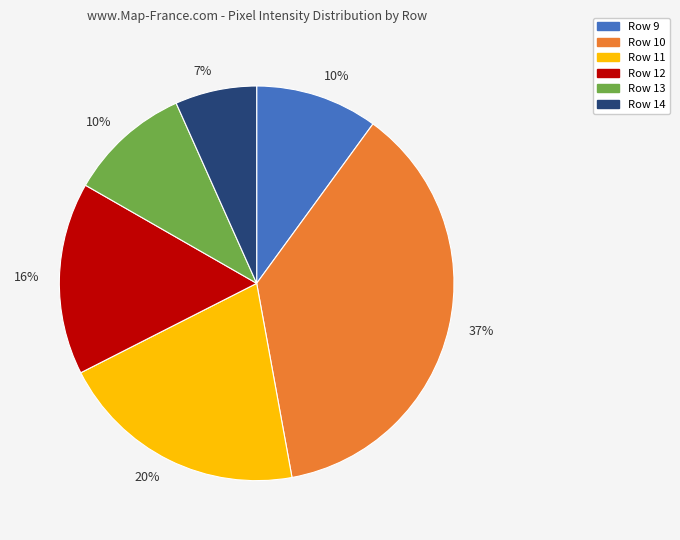

What is the ratio of the value at Row 13 to the value at Row 10?

0.3